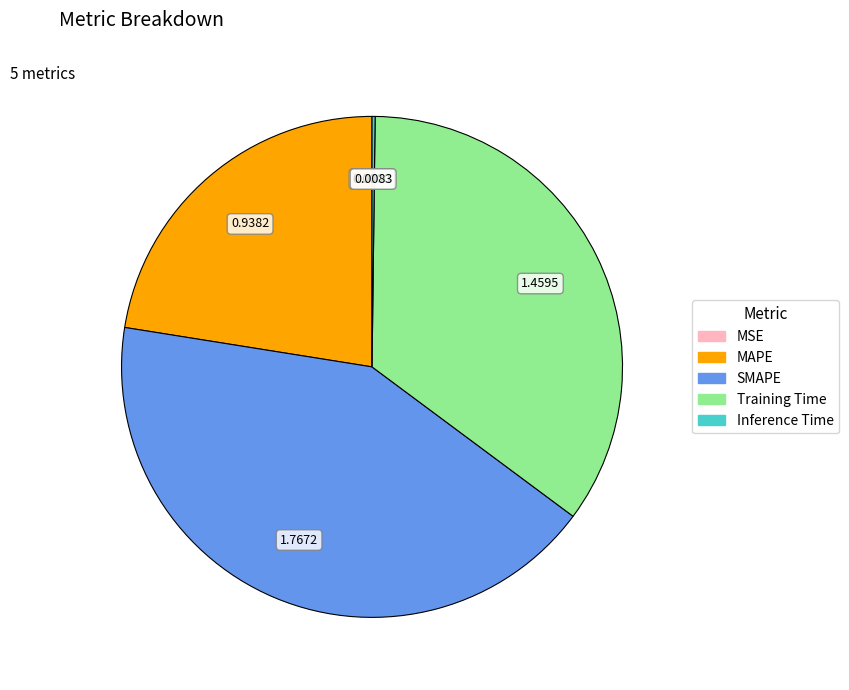

True or false: MAPE accounts for 31% of the total.

False